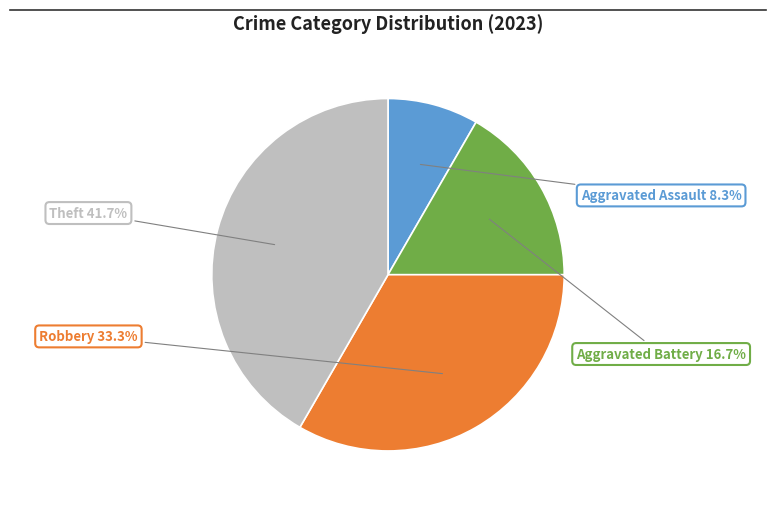

Is there a majority slice in this chart?

No